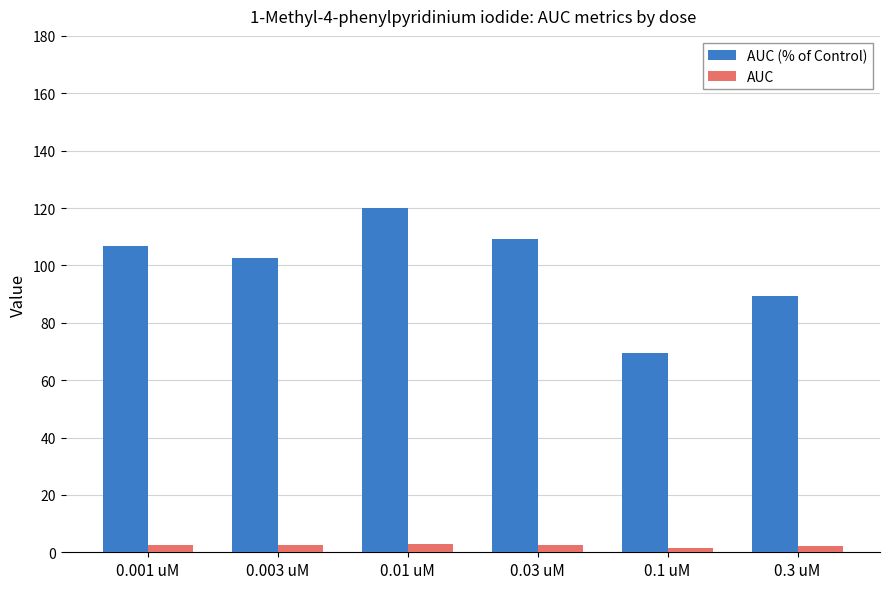

The value of AUC at 0.03 uM is 2.6. True or false?

True